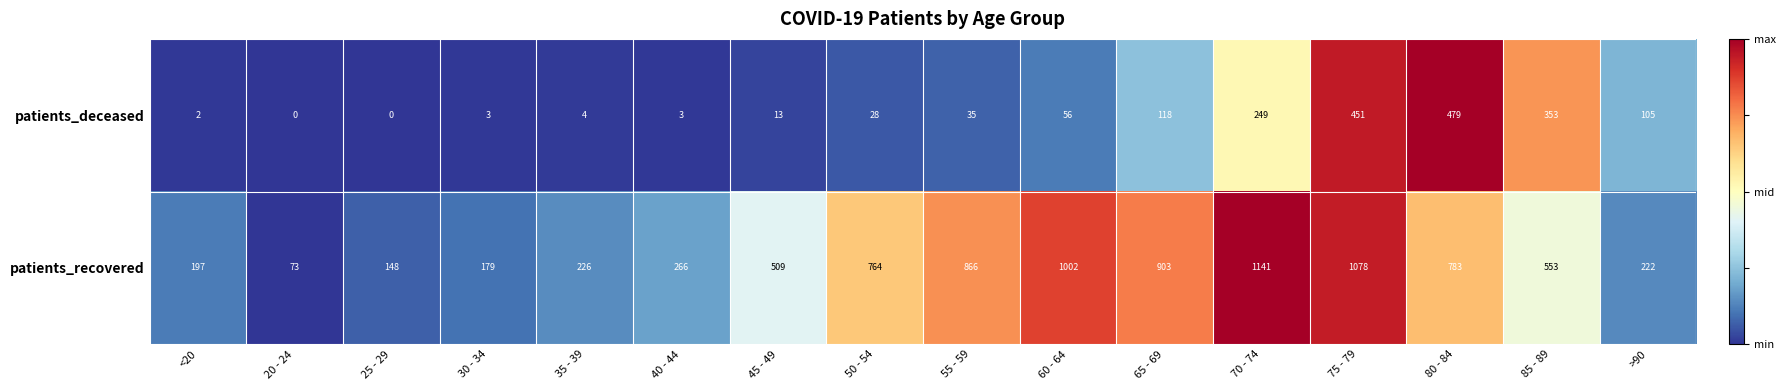

At which label does patients_deceased reach its peak?

80 - 84